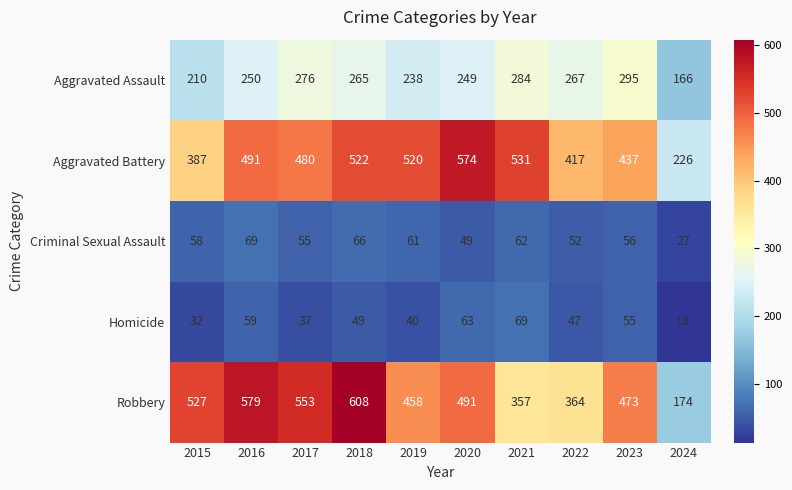

What is the total value across all series at 2020?

1426